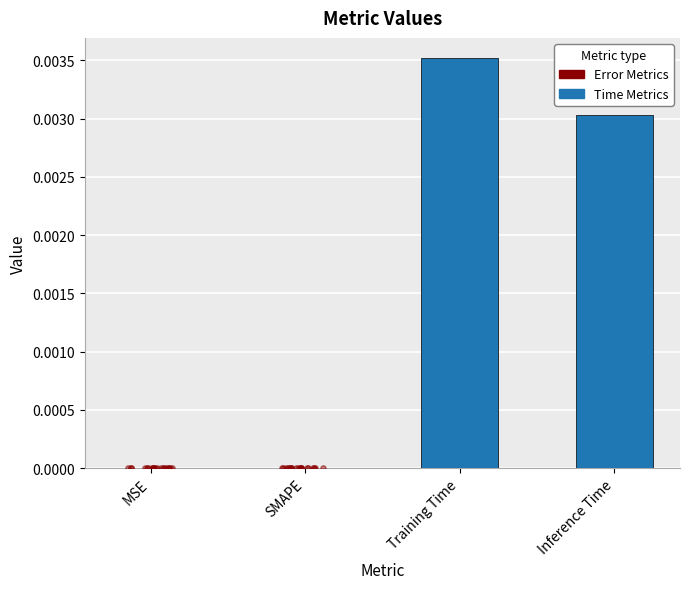

Between SMAPE and MSE, which is larger?

SMAPE